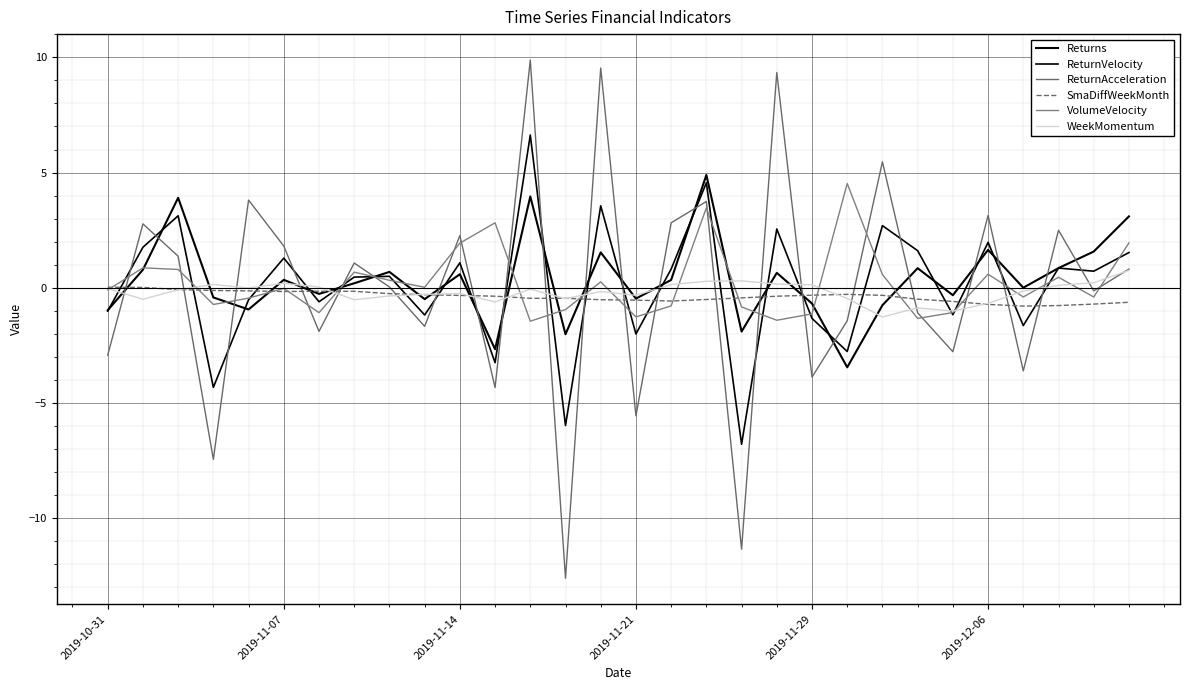

True or false: WeekMomentum has more than 0 interior local peaks.

True